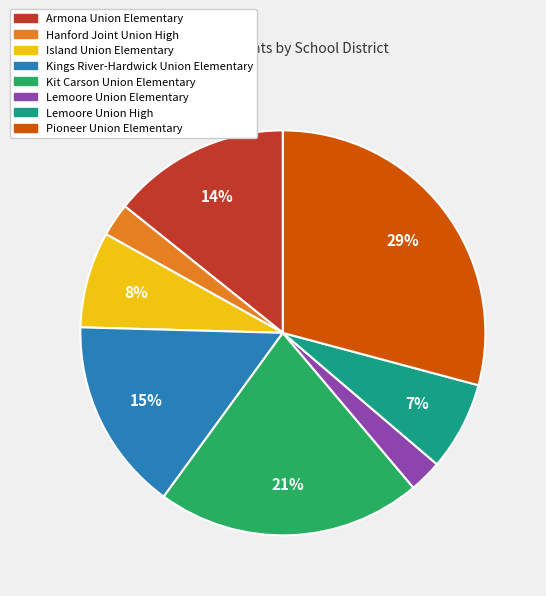

Is there a majority slice in this chart?

No